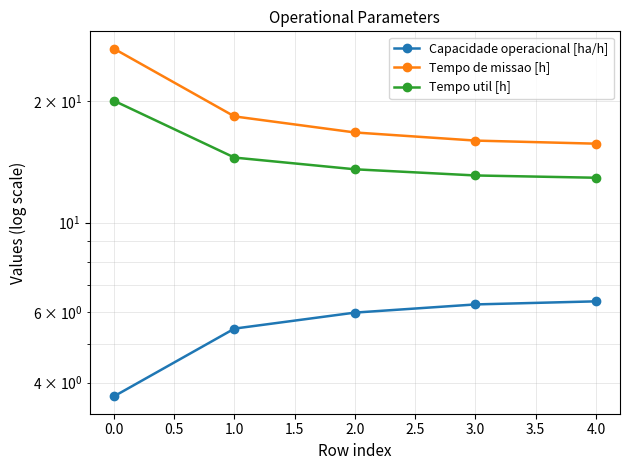

True or false: Tempo util [h] and Tempo de missao [h] intersect in this chart.

False